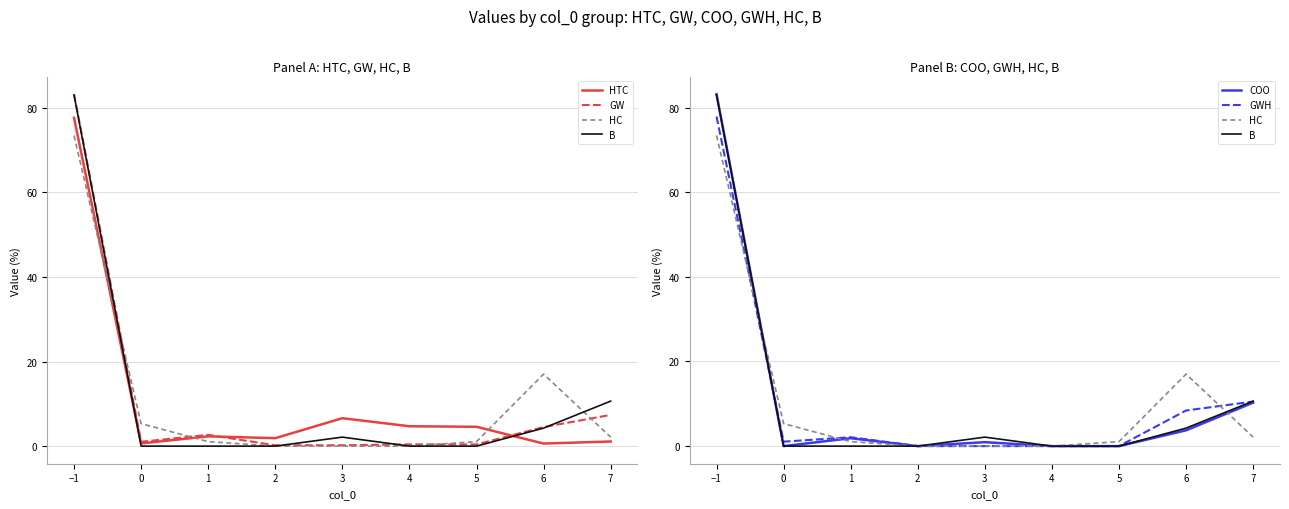

Which category has the lowest value across all series?

2